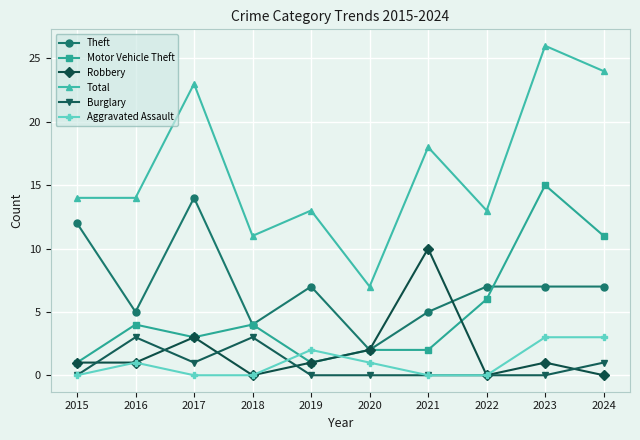

Reading left to right, what are all the values shown in this chart?

Theft: 12	5	14	4	7	2	5	7	7	7
Motor Vehicle Theft: 1	4	3	4	1	2	2	6	15	11
Robbery: 1	1	3	0	1	2	10	0	1	0
Total: 14	14	23	11	13	7	18	13	26	24
Burglary: 0	3	1	3	0	0	0	0	0	1
Aggravated Assault: 0	1	0	0	2	1	0	0	3	3